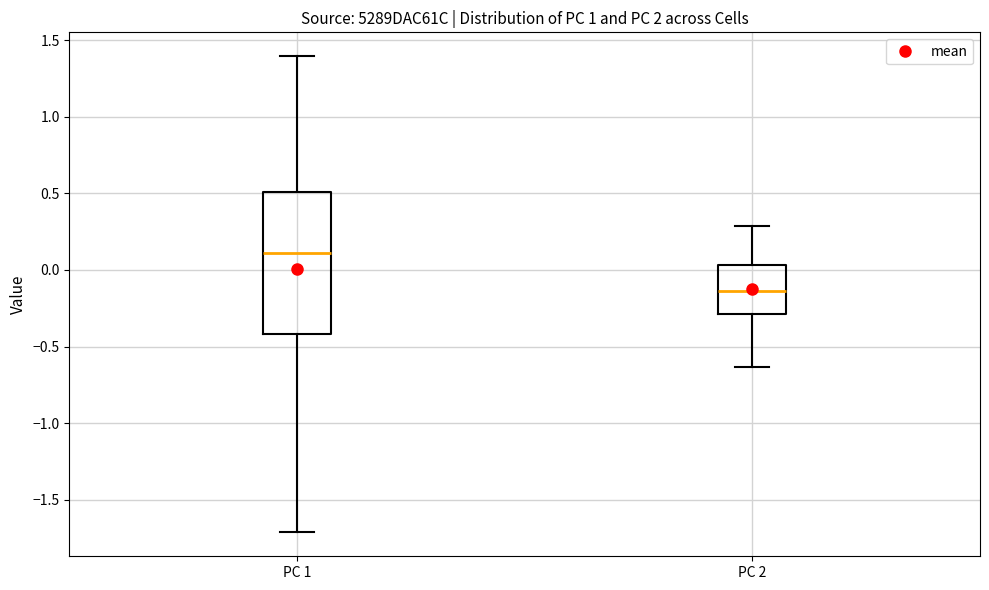

Reading left to right, read every box against the y-axis: the position of its median line, the range the box covers, and the ends of its whiskers. The values are not printed on the chart, so give them approximately, as read against the axis.

PC 1: median 0.10, box -0.40 to 0.50, whiskers -1.70 to 1.40
PC 2: median -0.15, box -0.30 to 0.05, whiskers -0.65 to 0.30